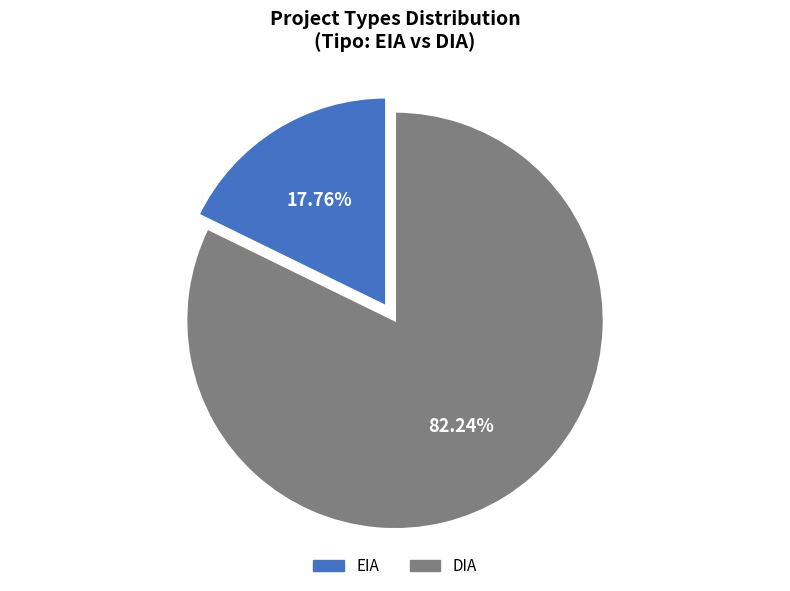

Is there a majority slice in this chart?

Yes